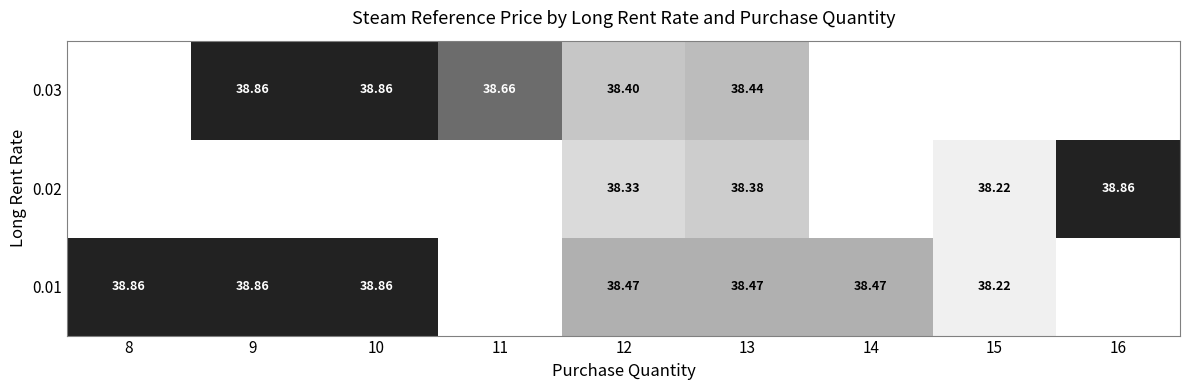

Is the value of 0.01 at 15 greater than the value of 0.02 at 12?

No